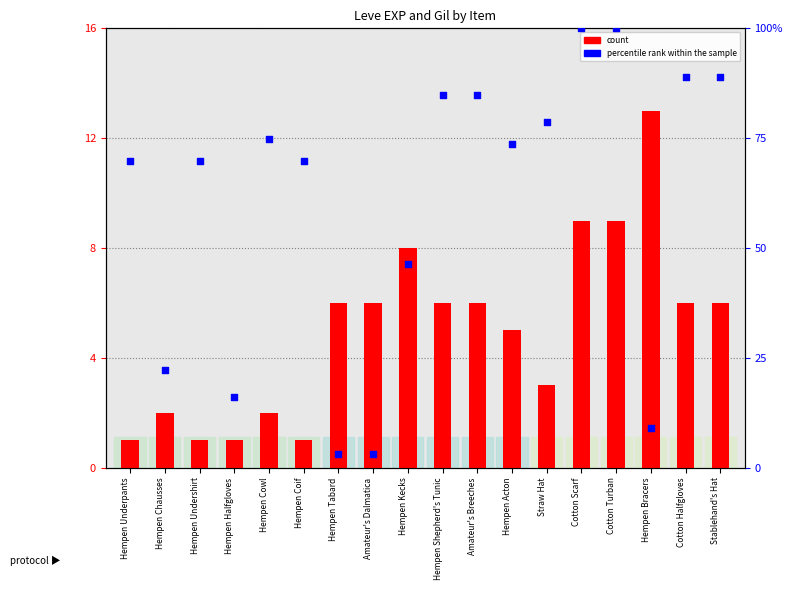

At which category is the sum across all series the highest?

Cotton Scarf